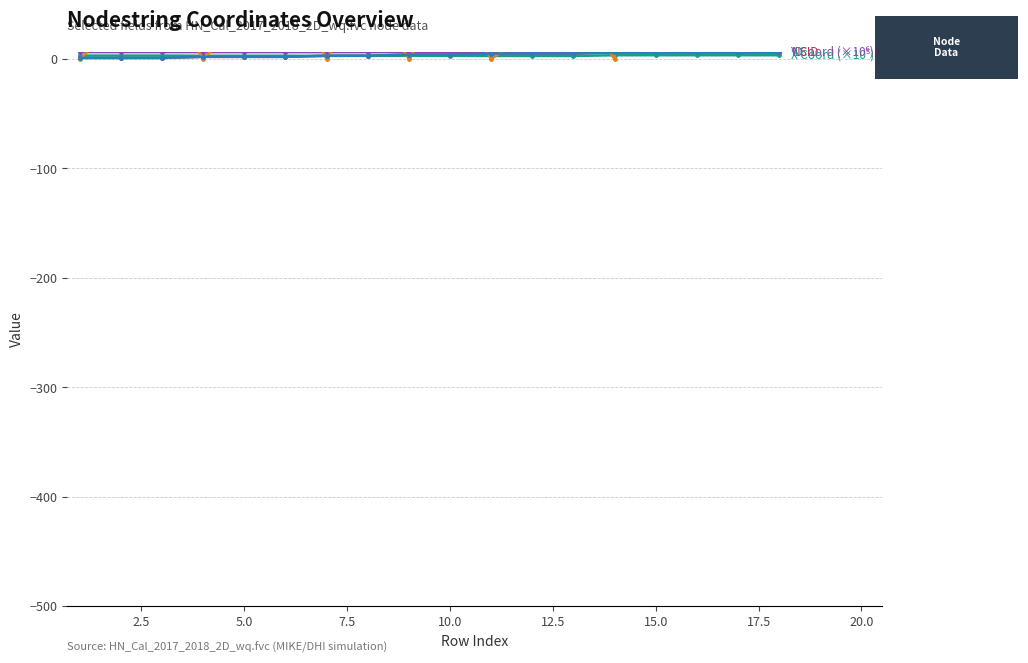

What is the difference between the maximum and minimum values in the Chain series?

2483.0